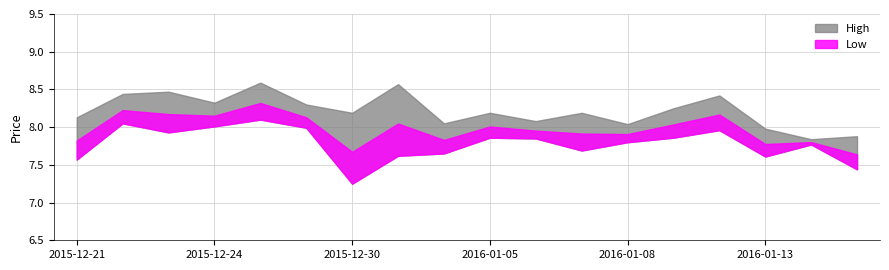

How many lines are shown in the chart?

2